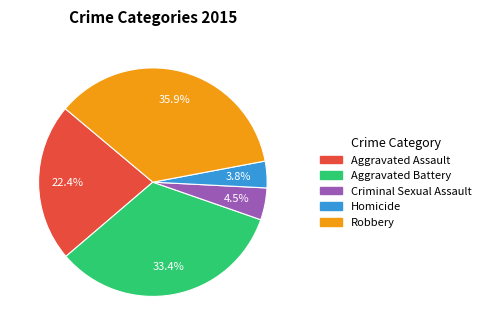

Which category has the smallest portion of the pie?

Homicide